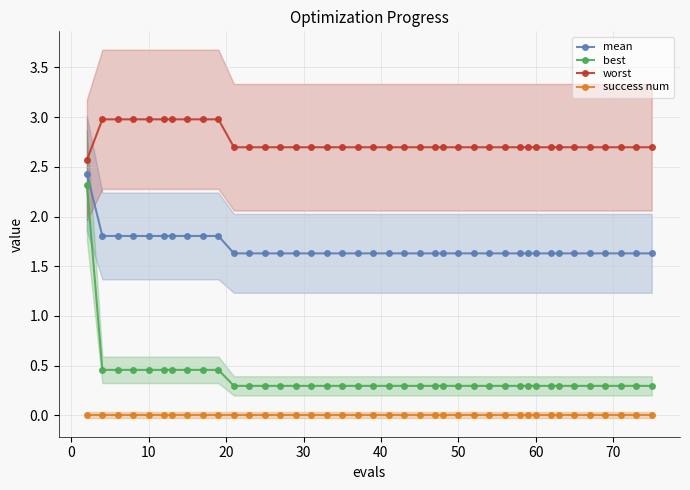

True or false: best and mean intersect in this chart.

False